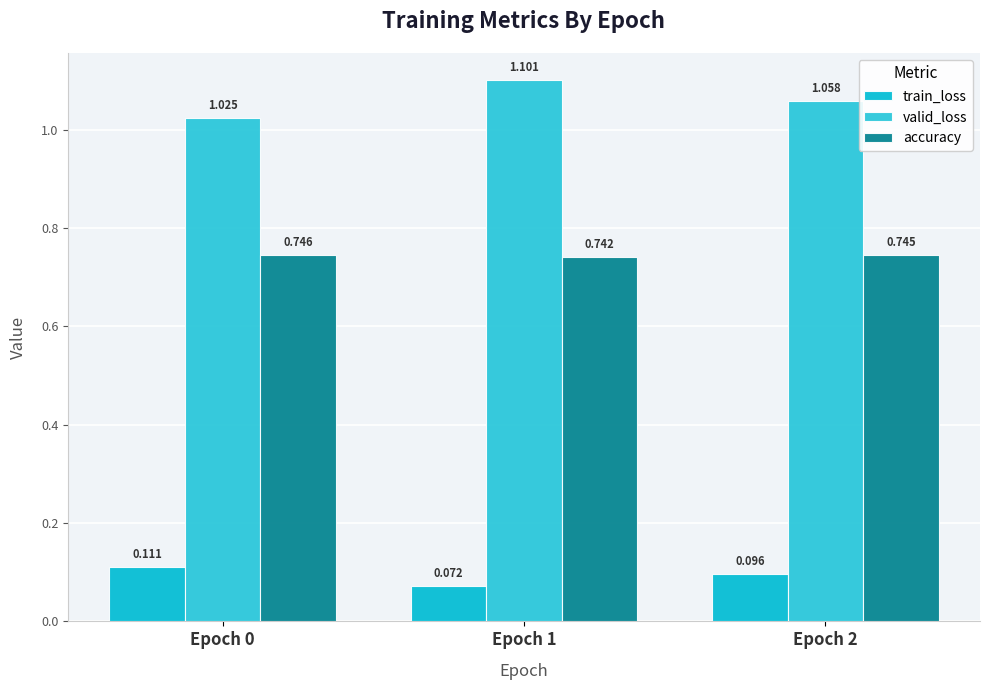

Which category has the lowest value in the accuracy series?

Epoch 1